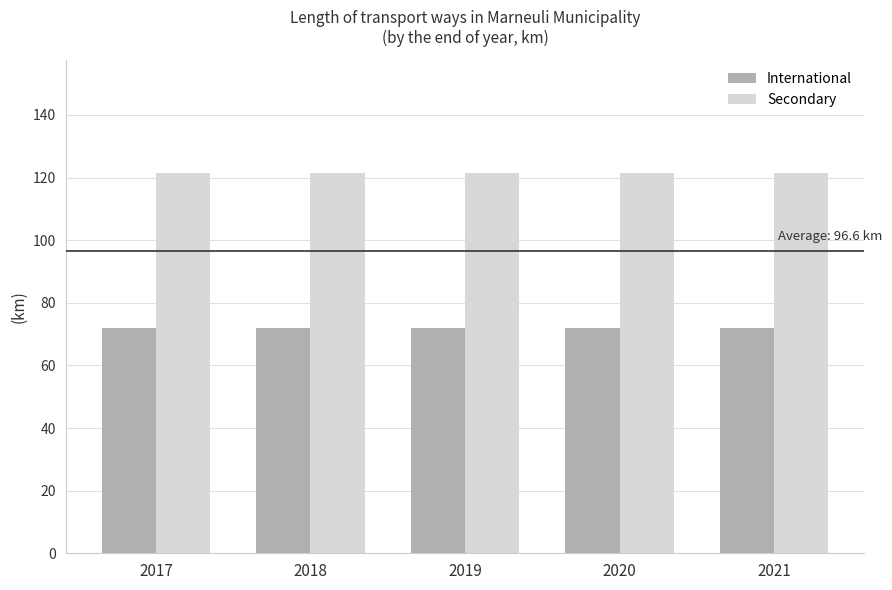

The value of Secondary at 2020 is 165.4. True or false?

False